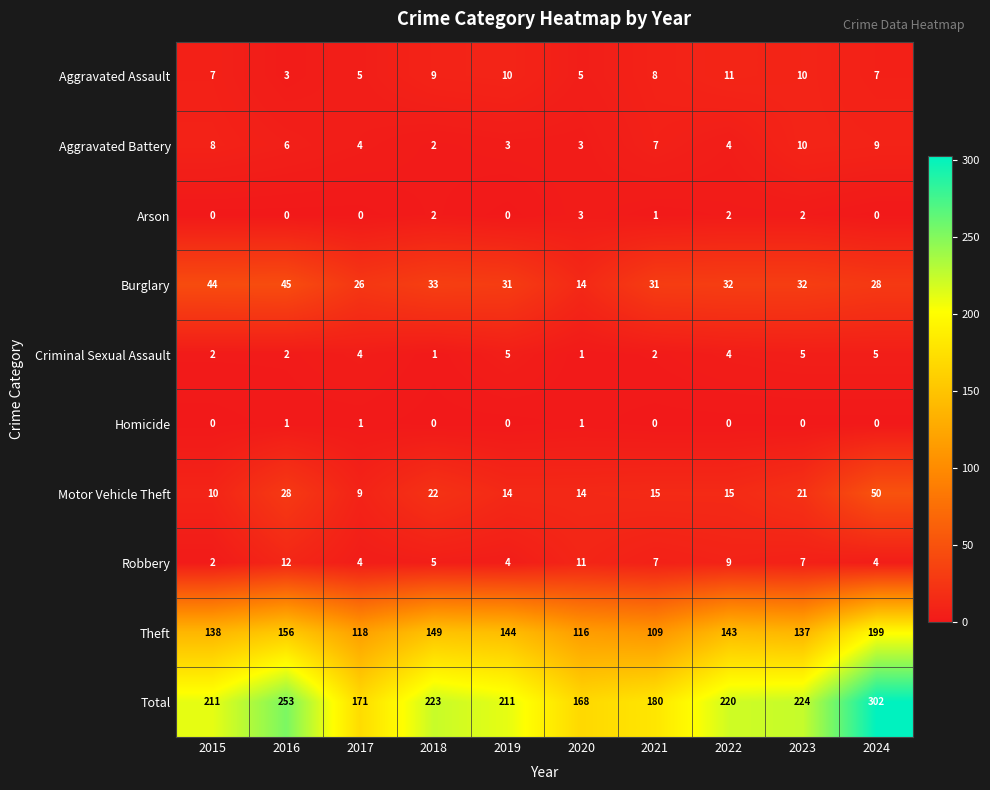

Is it true that Arson equals 0 at 2015?

True